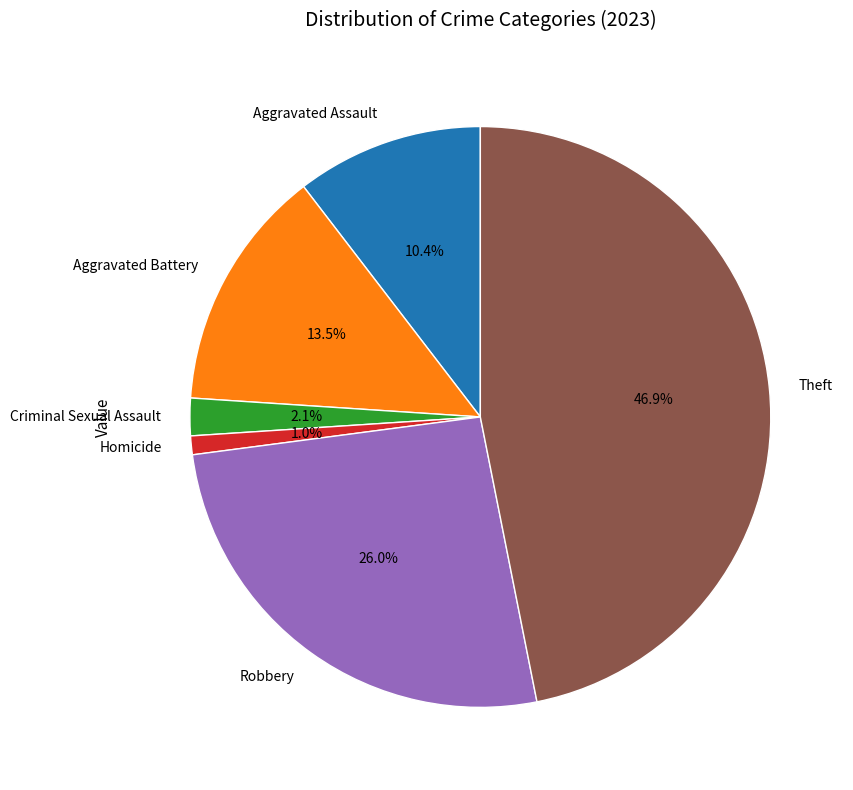

How many segments does this pie chart have?

6